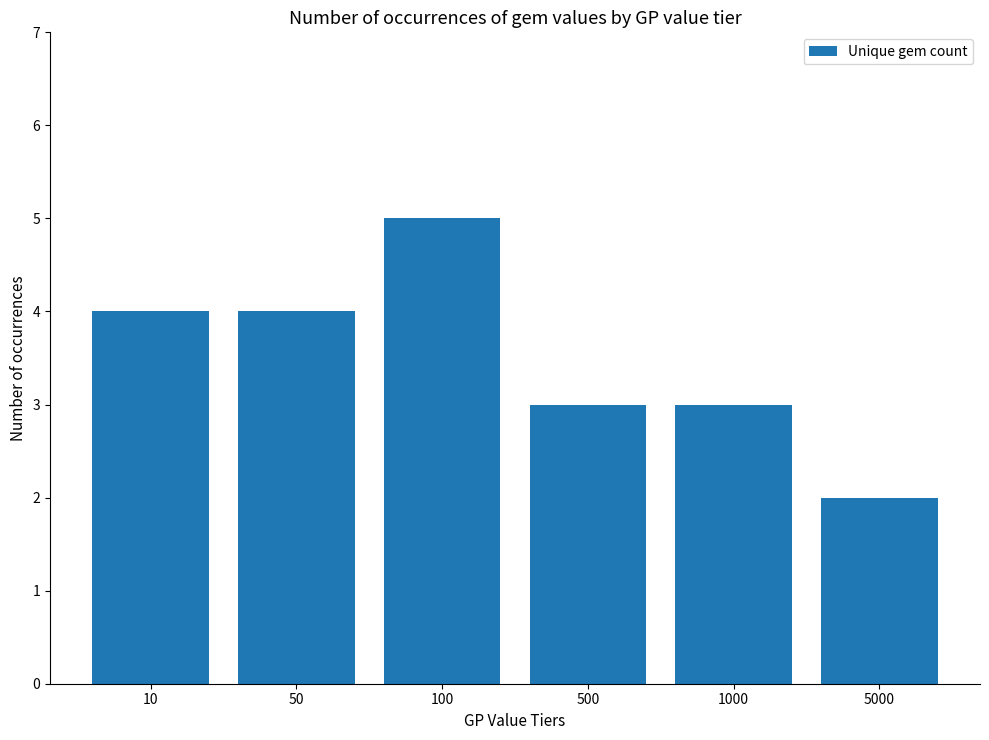

The value at 50 is 2. True or false?

False